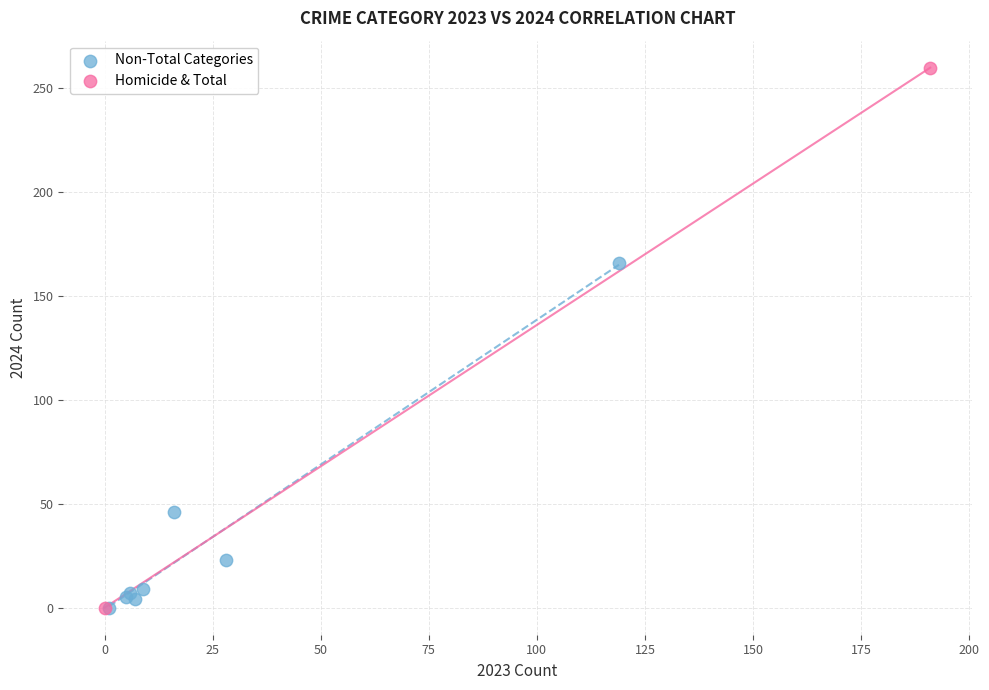

What are all the series names shown in the legend?

Non-Total Categories, Homicide & Total